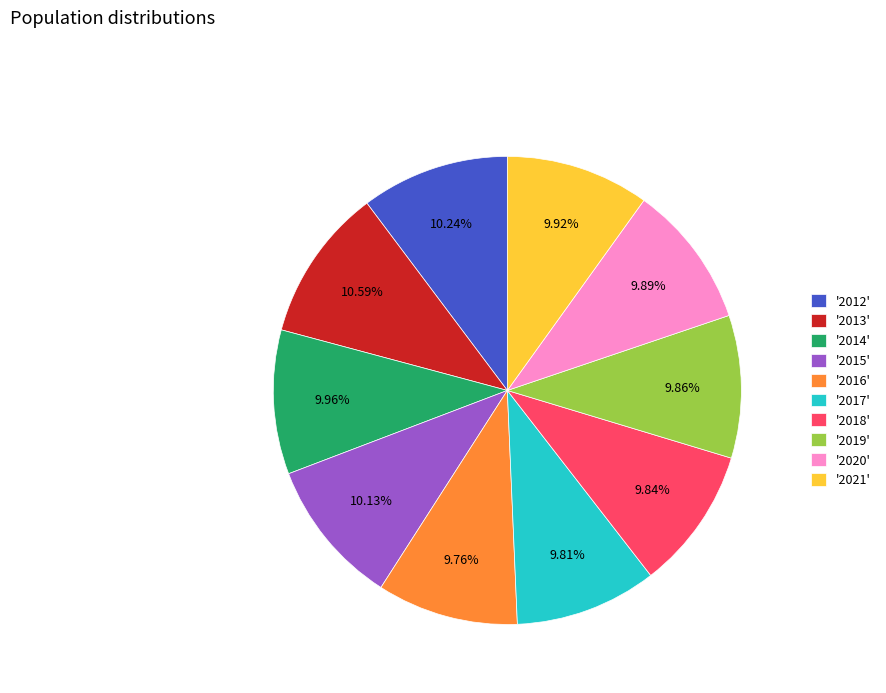

Which has a higher value, '2021' or '2013'?

'2013'